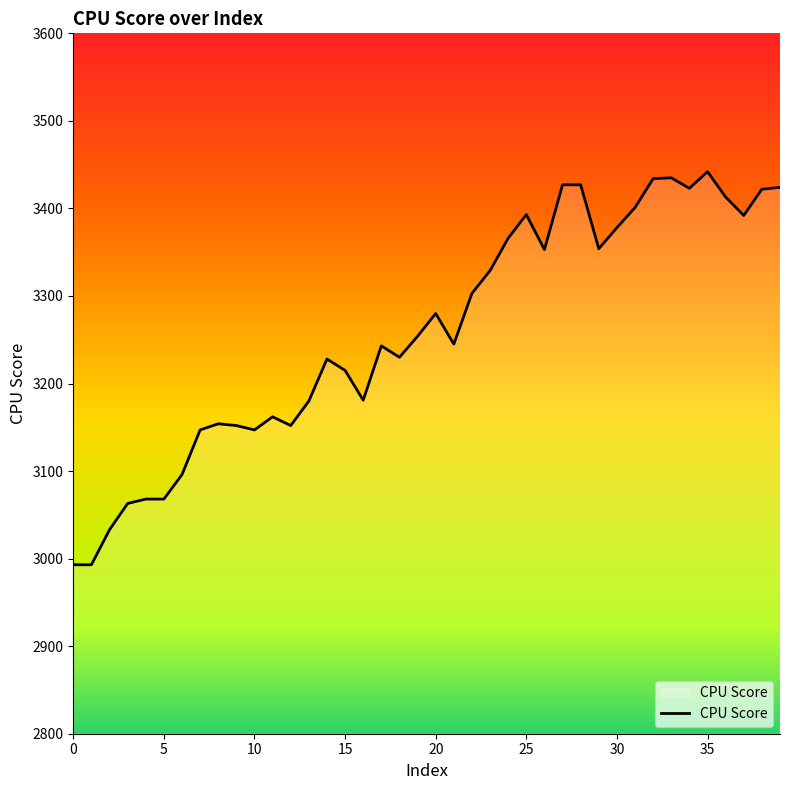

Does the chart display data point markers on the line(s)?

No